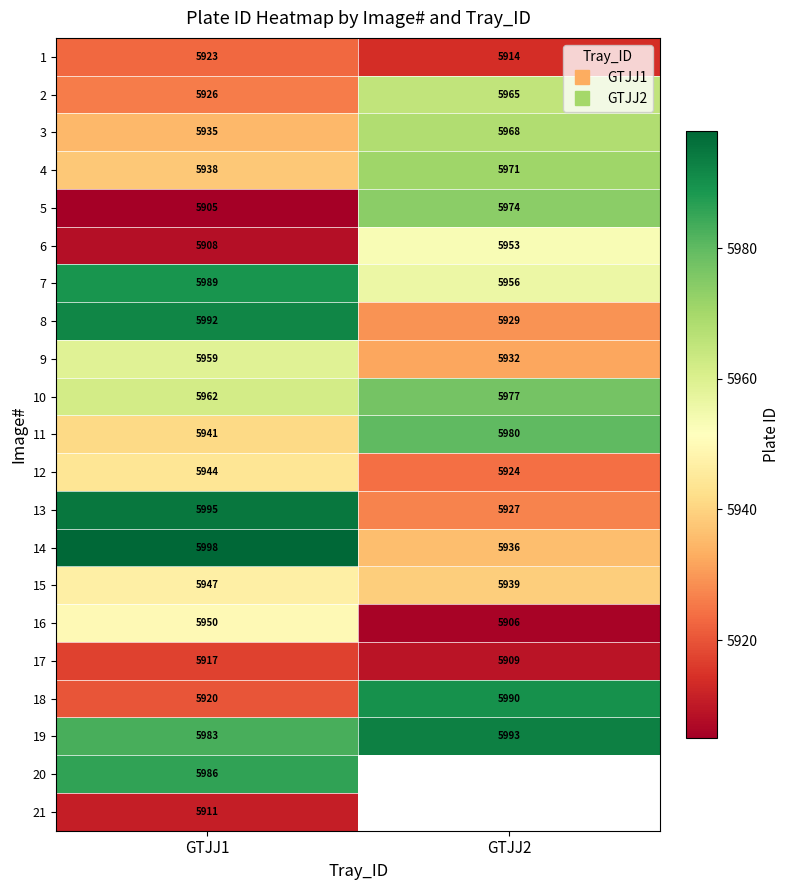

True or false: 11 has a value of 5941.0 at GTJJ1.

True